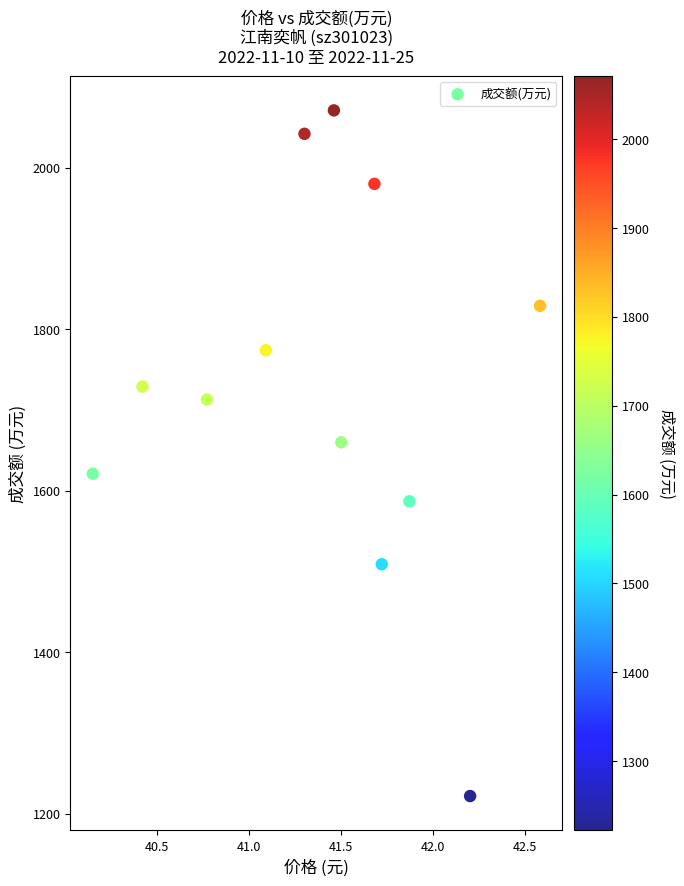

What Y value in the scatter plot is closest to 1646?

1660